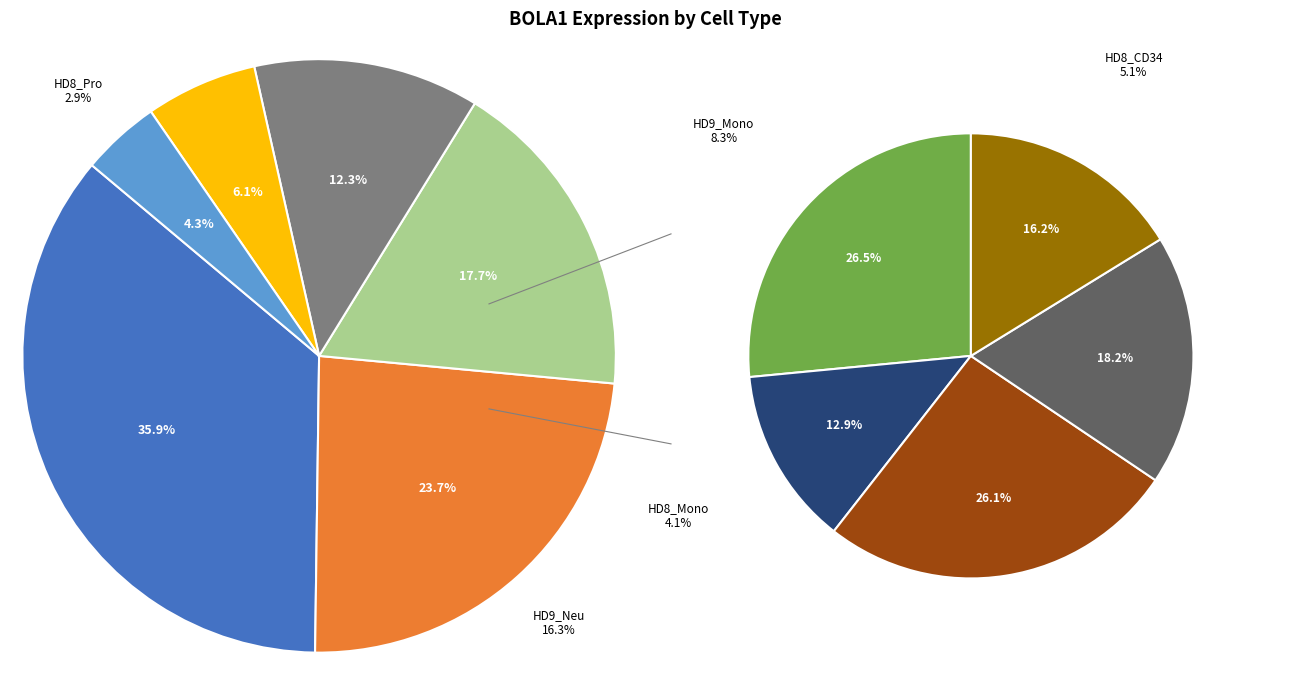

What portion of the pie excludes HD8_CD34?

94.9%